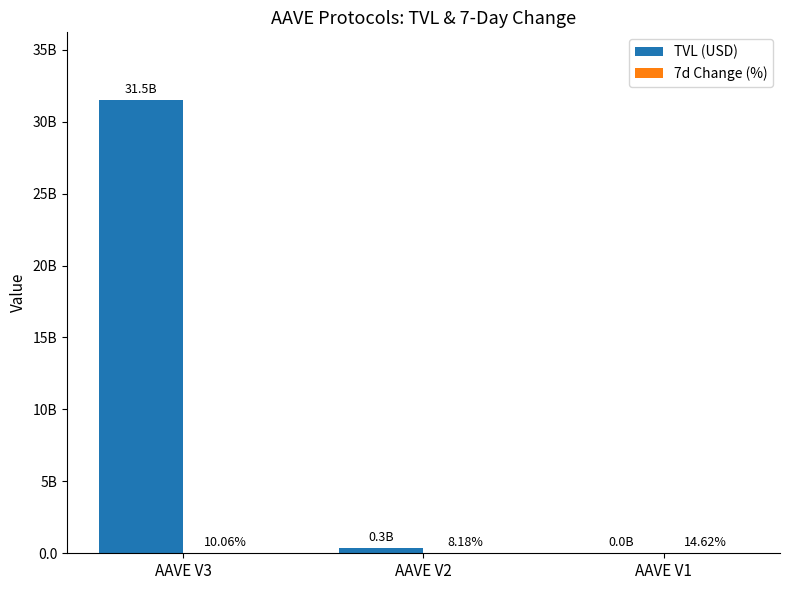

Which category has the lowest value in the 7d Change (%) series?

AAVE V2